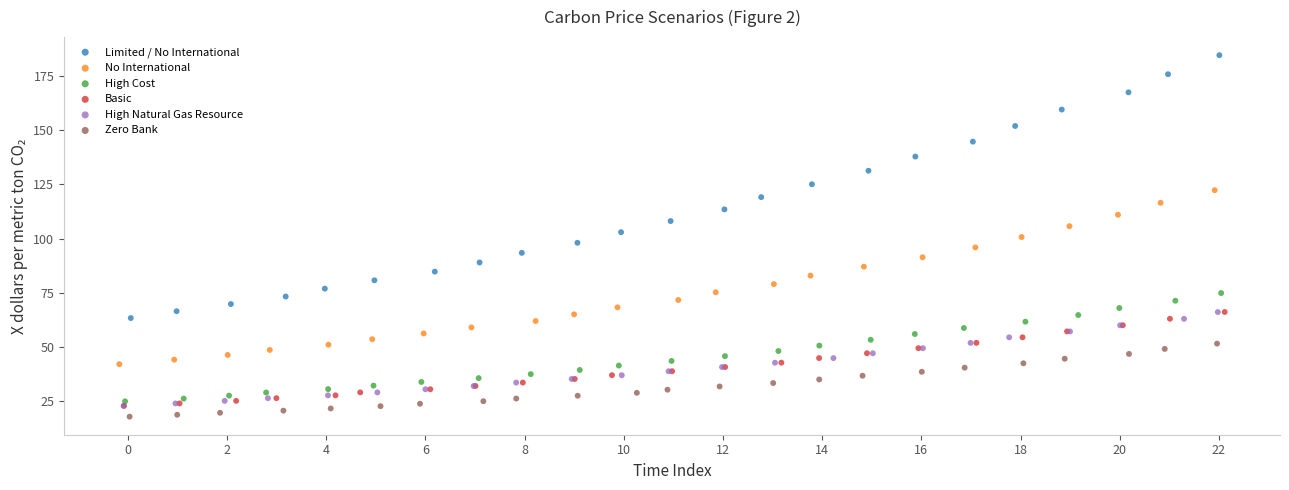

Which series reaches the maximum Y coordinate?

Limited / No International